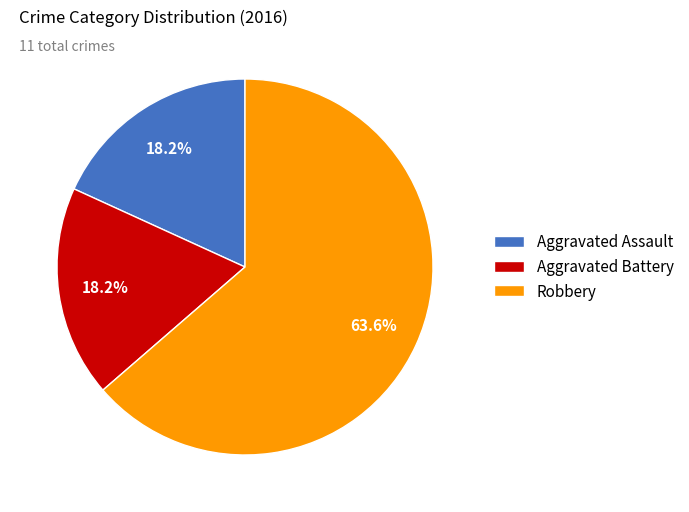

To the nearest percent, what is the combined percentage of Aggravated Assault and Aggravated Battery?

36%